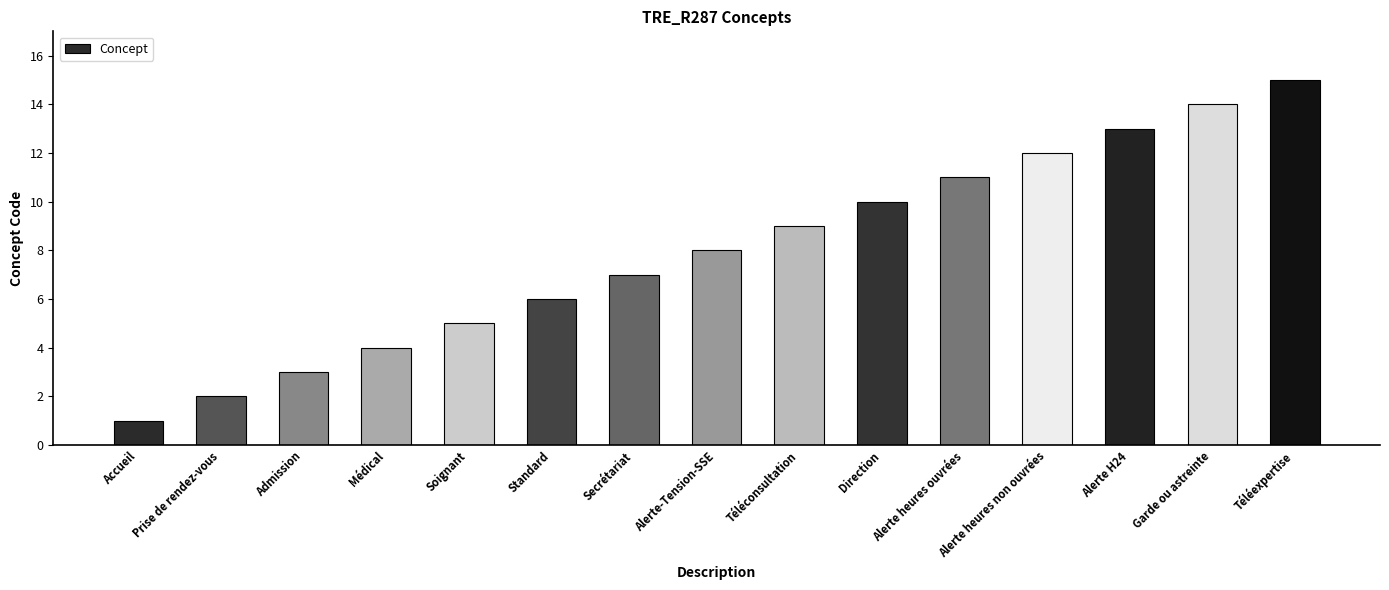

At which category does the chart reach its minimum across all series?

Accueil